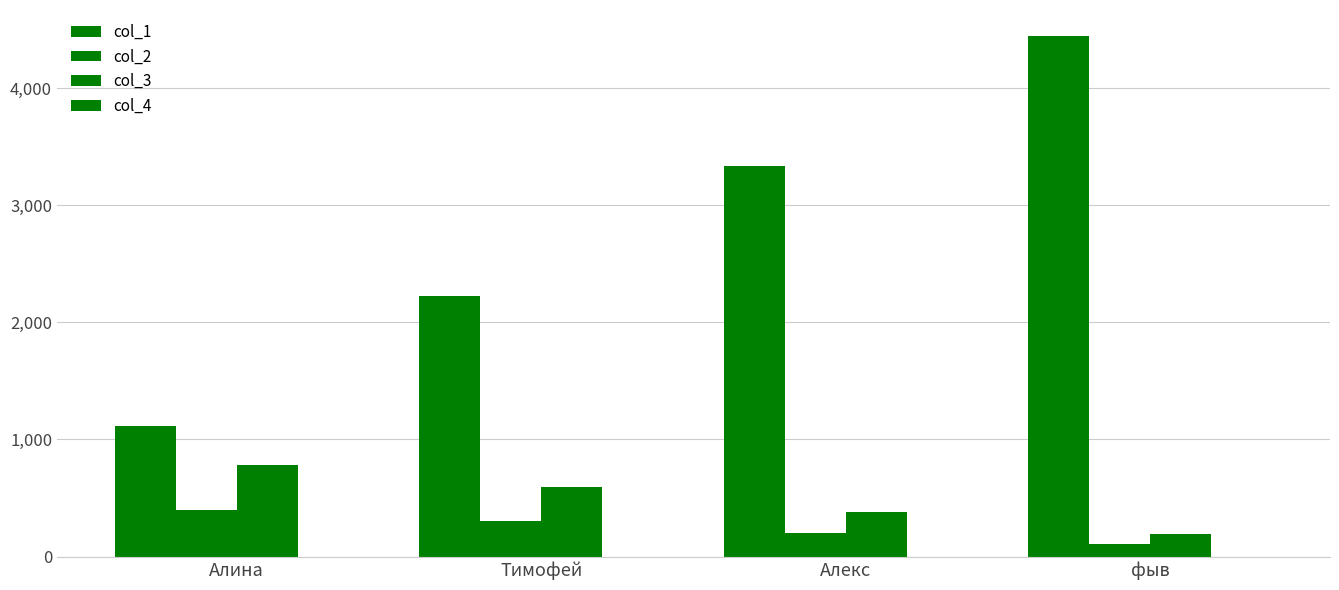

Reading right to left, transcribe all the data shown in this chart.

col_1: 4444	3333	2222	1111
col_2: 104	203	302	401
col_3: 192	384	592	784
col_4: 0	0	0	0